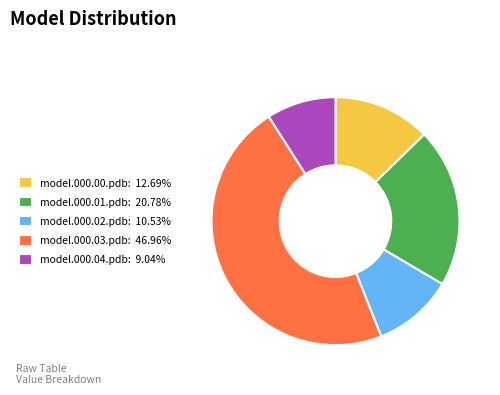

Is model.000.03.pdb the majority of the pie?

No